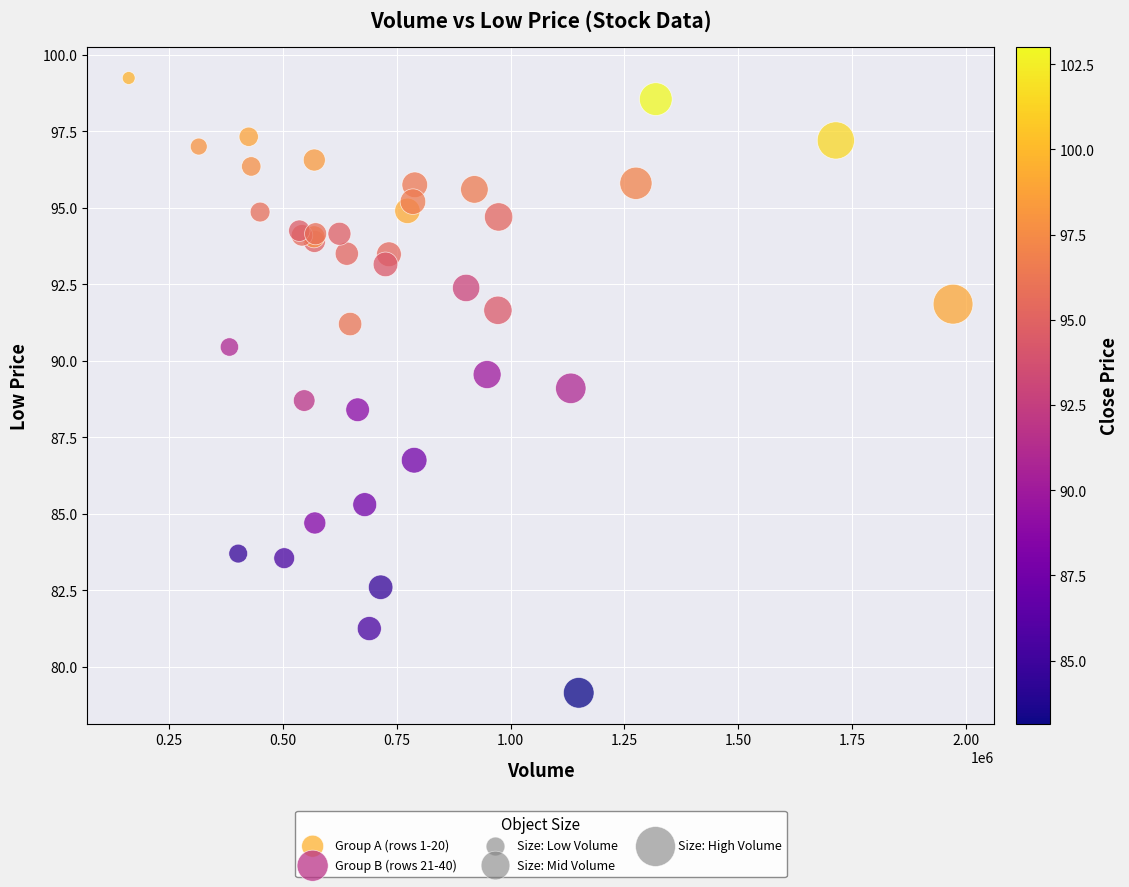

Which series contains the lowest Y value?

Group B (rows 21-40)